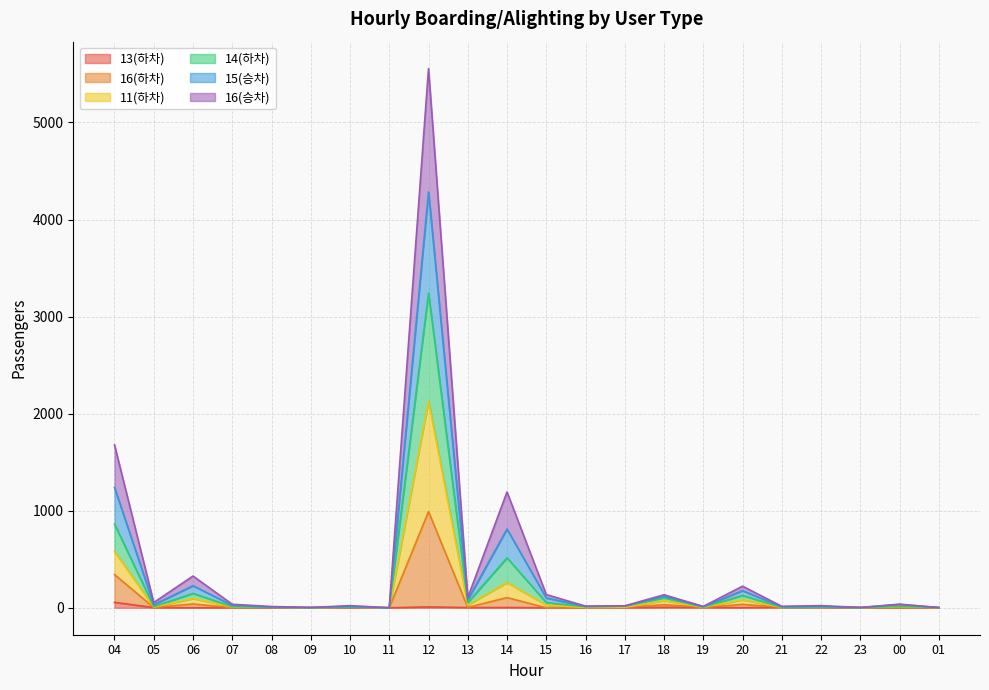

At which category is the sum across all series the highest?

12